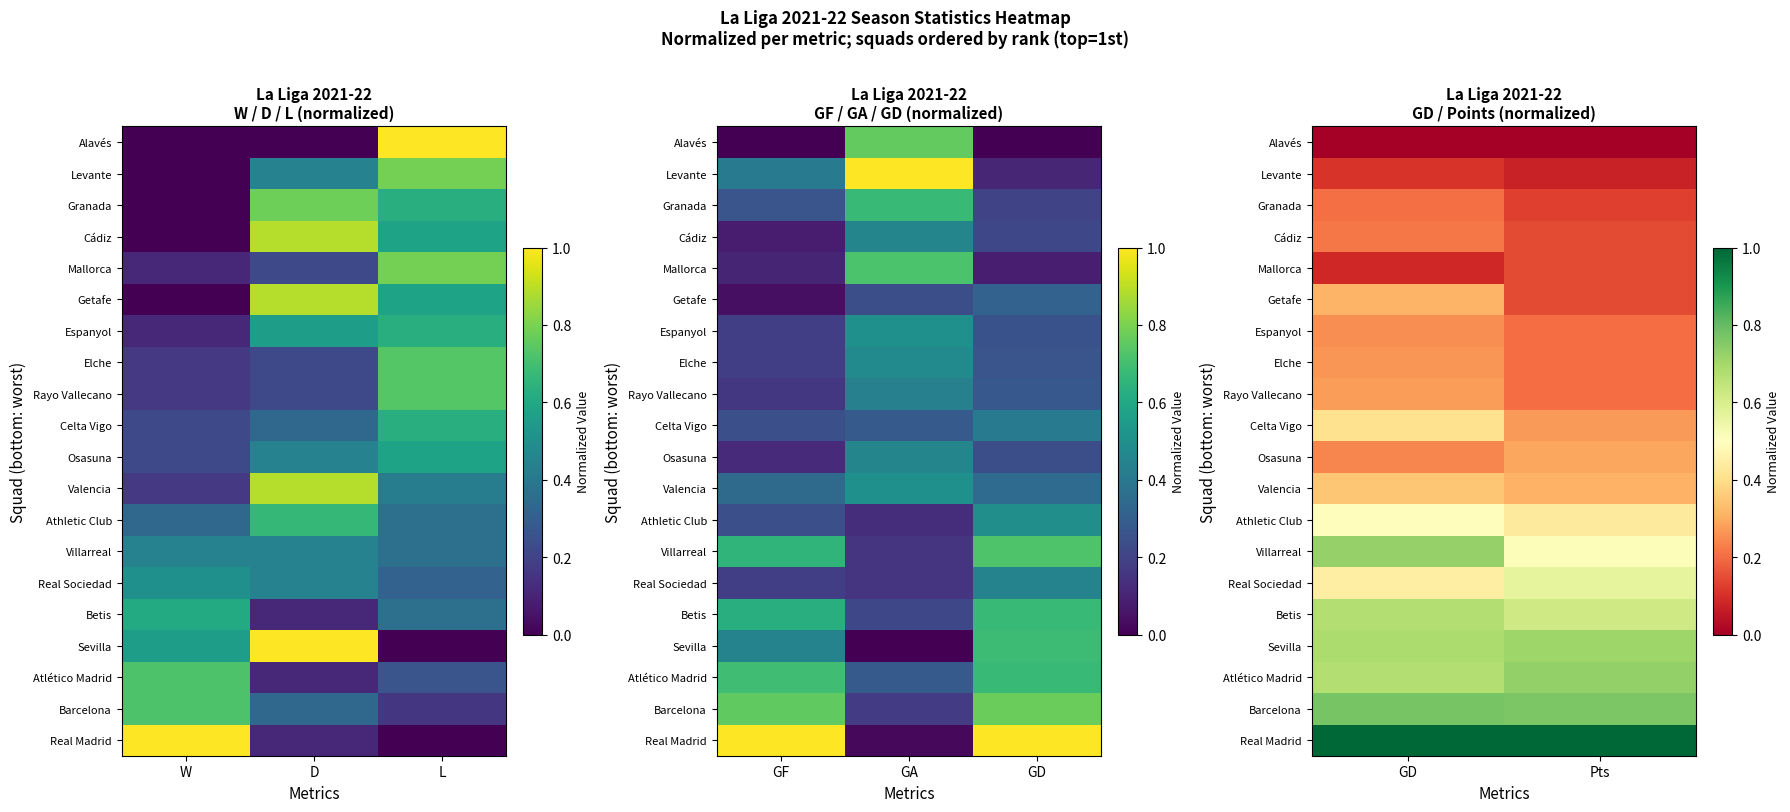

The value of Mallorca at GD is 0.1. True or false?

False